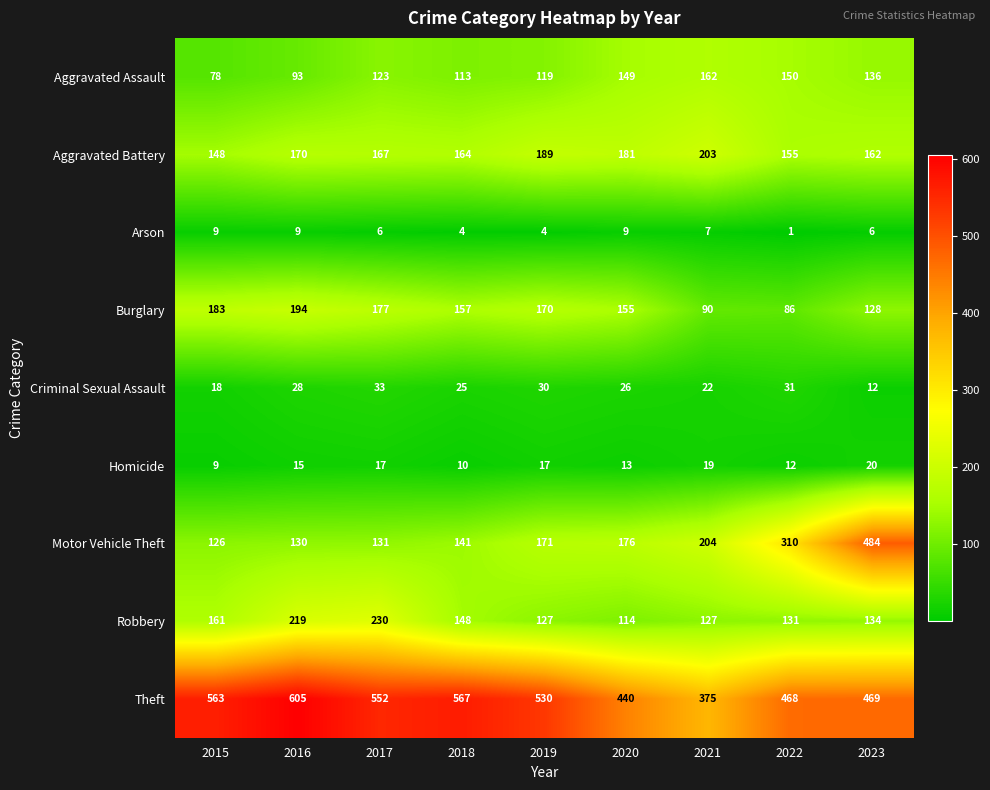

At which category does the chart reach its peak across all series?

2016